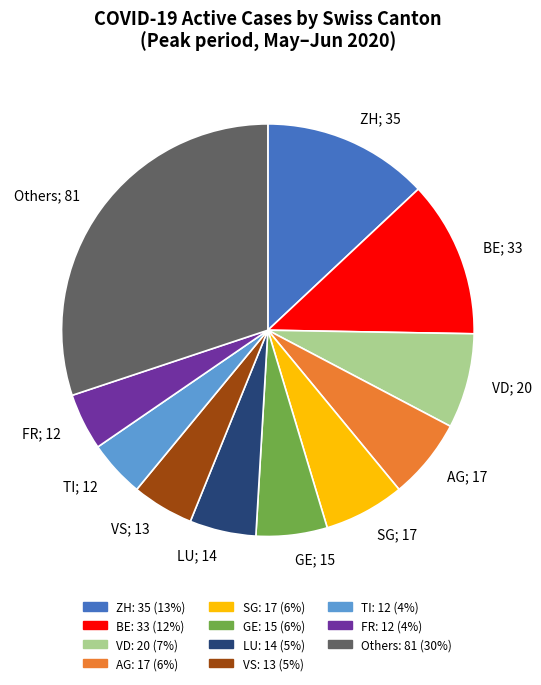

Is there any slice that represents more than half of the pie?

No